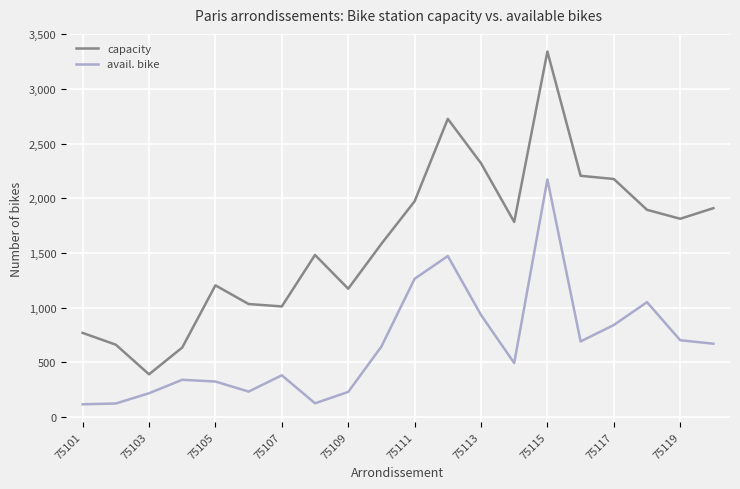

Rank the series by their average value, from lowest to highest.

avail. bike, capacity